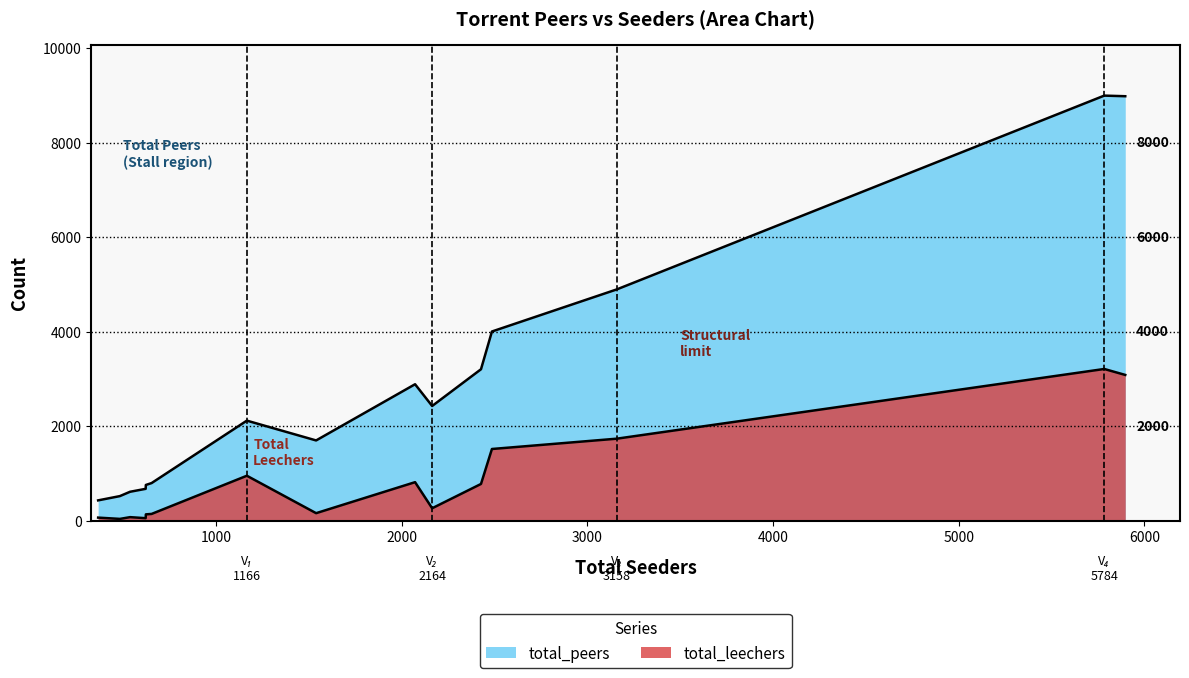

How many data points does each series have?

15